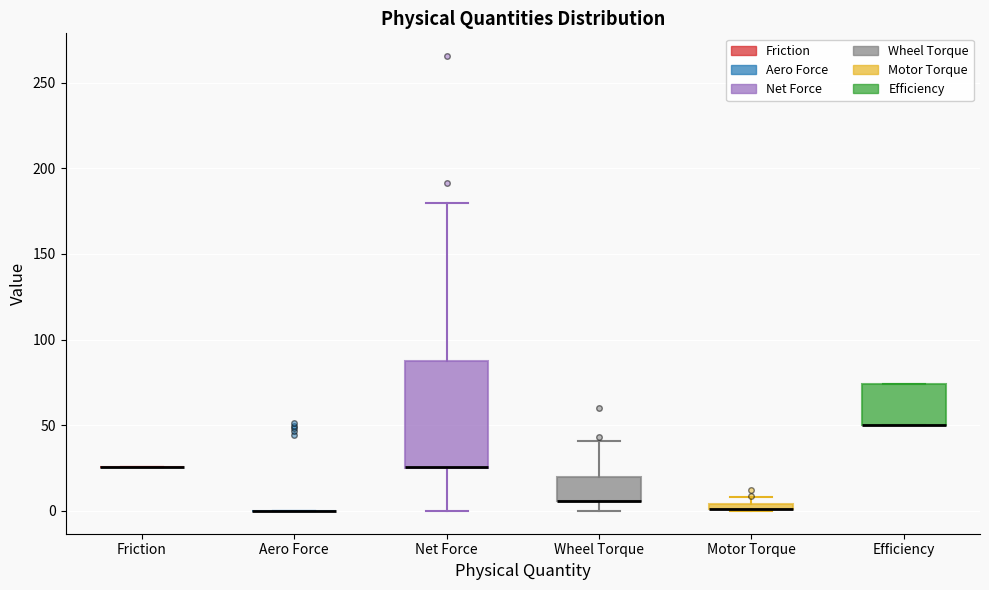

Comparing the boxes themselves (not the whiskers), which one is the tallest?

Net Force